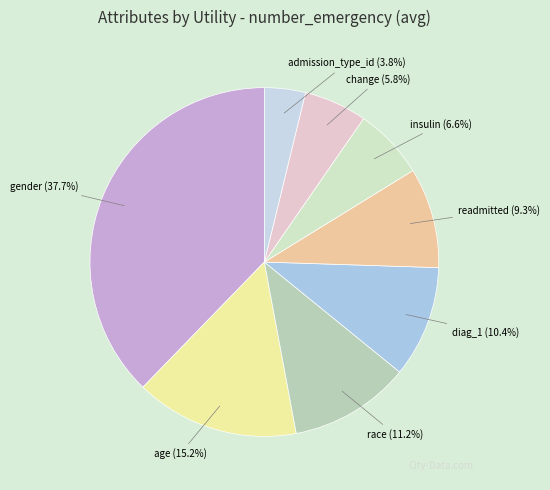

Is it true that age is 10% of the pie?

False